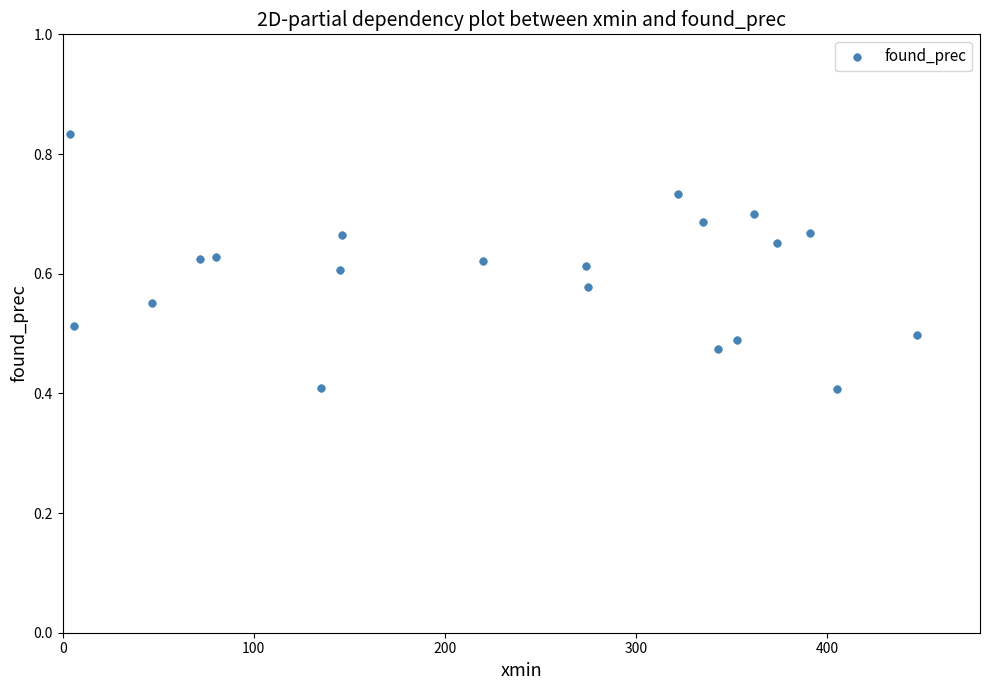

What is the range of X values (max minus min)?

443.0